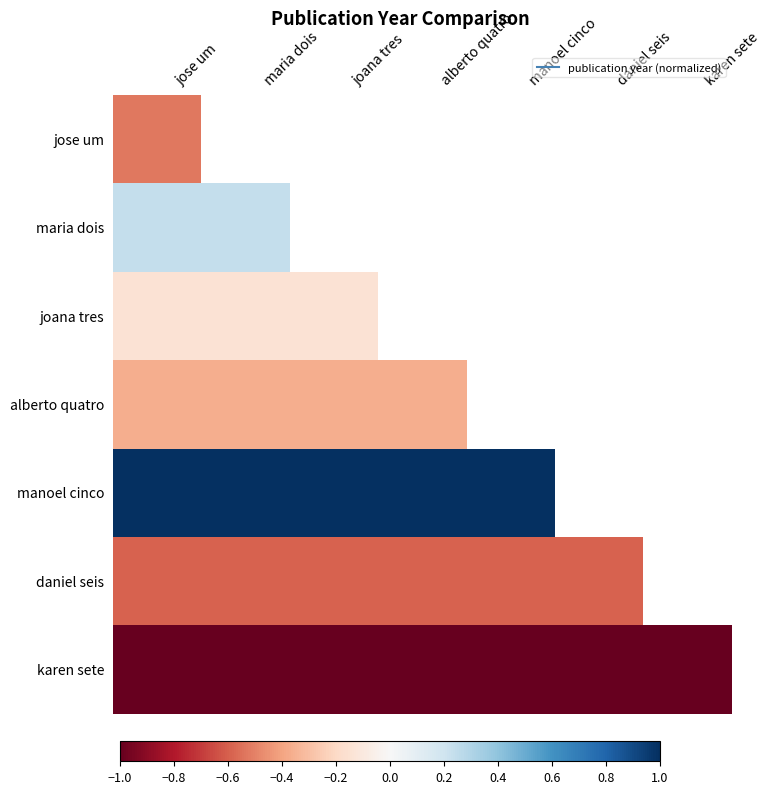

Between 0.0 and 0.2, which is larger?

0.2